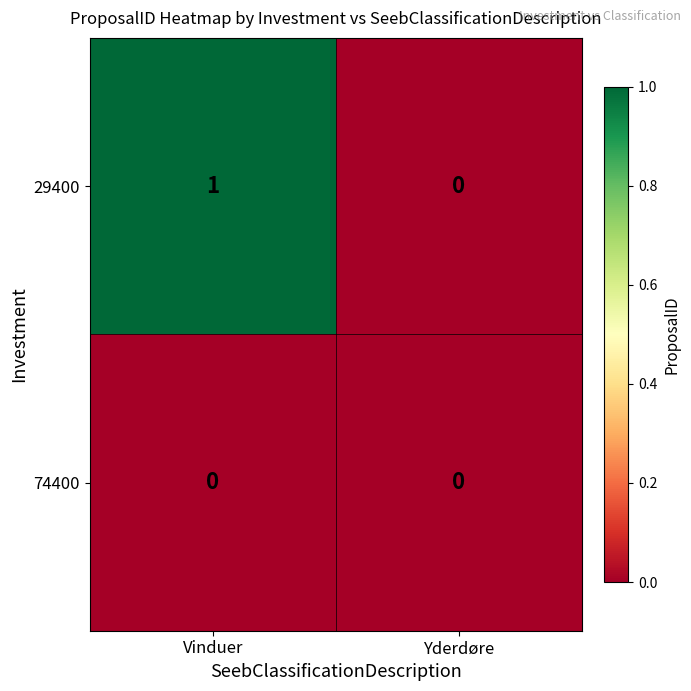

Which series has the largest total across all categories?

29400